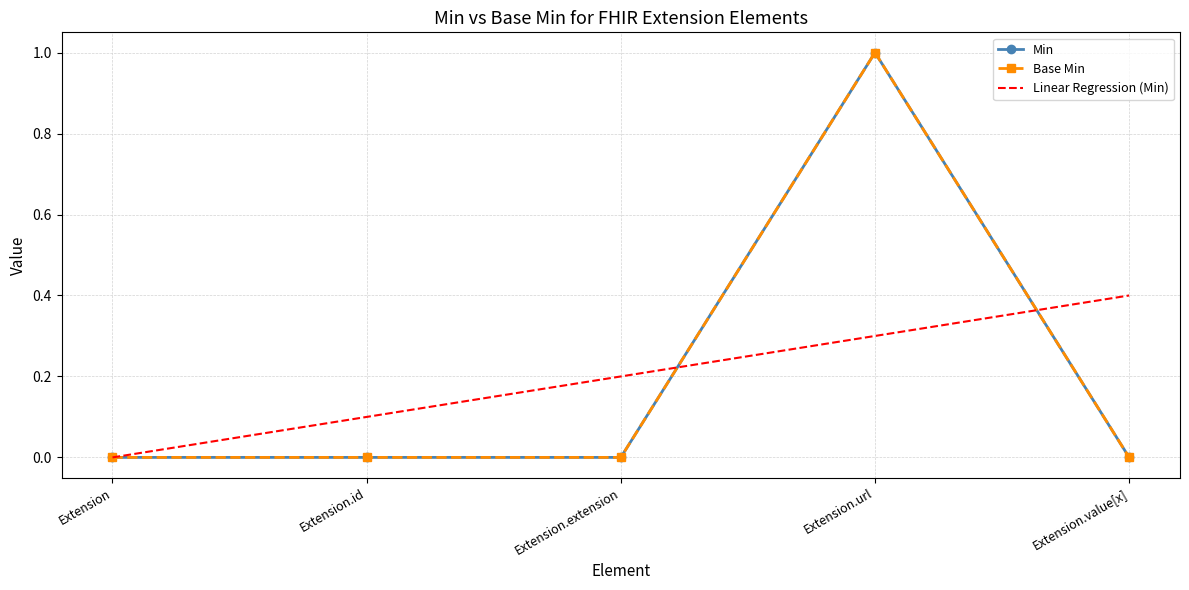

What are all the series names shown in the legend?

Min, Base Min, Linear Regression (Min)